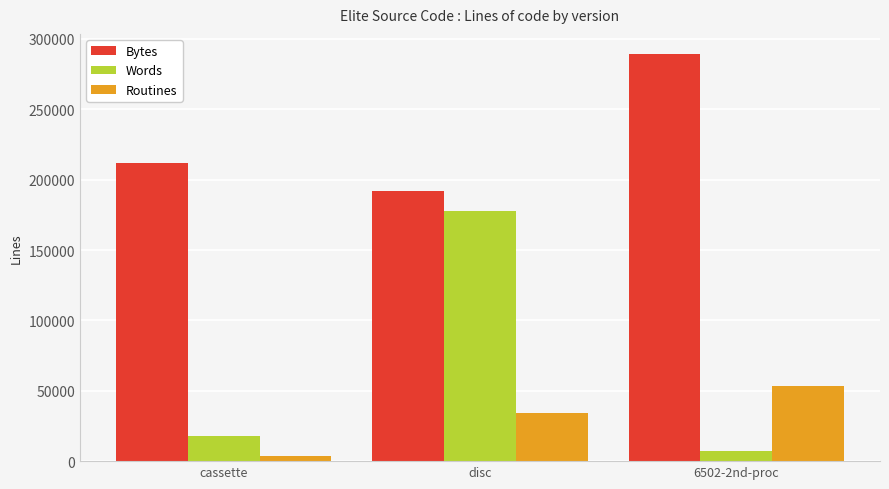

What is the greatest value displayed?

289086